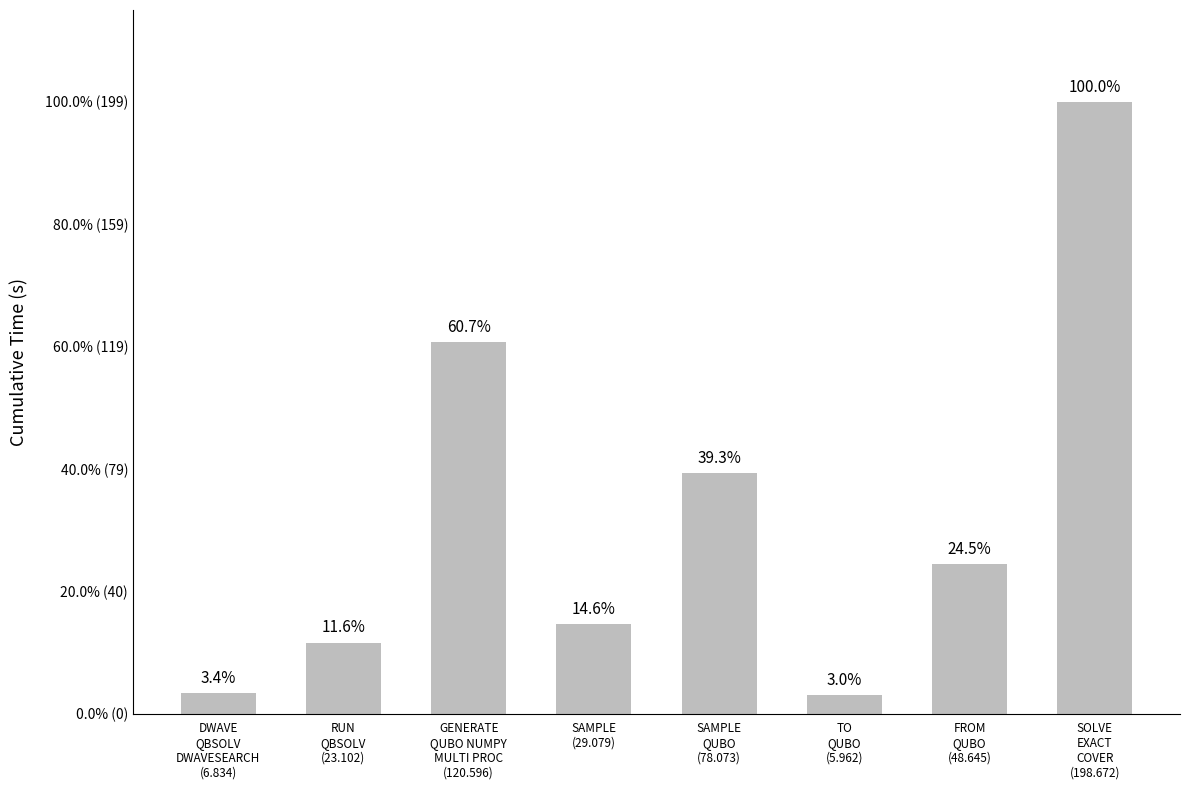

List the labels in order of value, largest first.

SOLVE
EXACT
COVER
(198.672), GENERATE
QUBO NUMPY
MULTI PROC
(120.596), SAMPLE
QUBO
(78.073), FROM
QUBO
(48.645), SAMPLE
(29.079), RUN
QBSOLV
(23.102), DWAVE
QBSOLV
DWAVESEARCH
(6.834), TO
QUBO
(5.962)